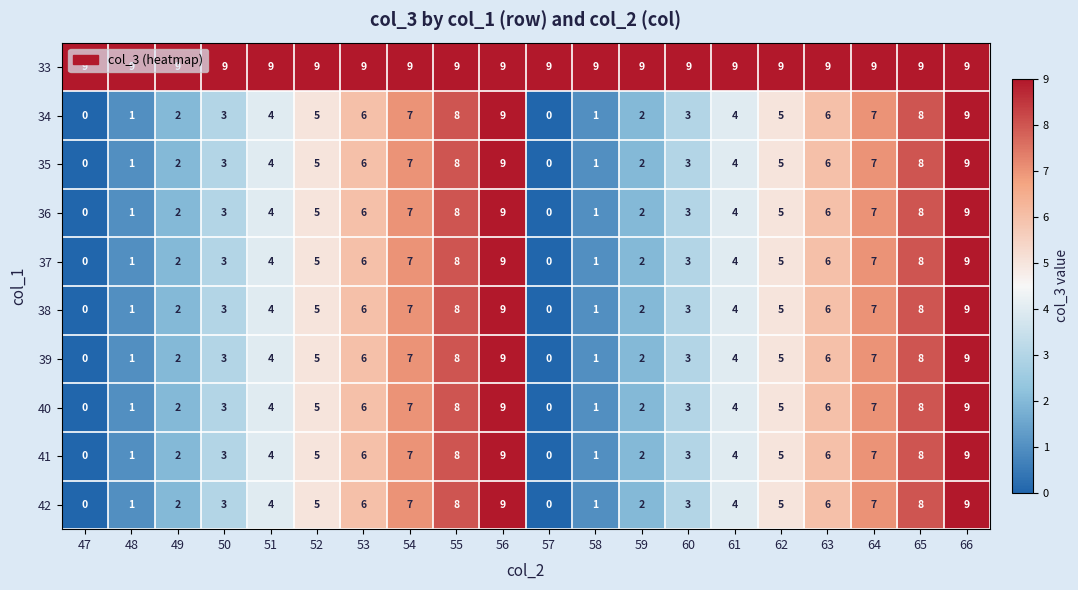

What is the difference between the second highest and second lowest values in the 35 series?

9